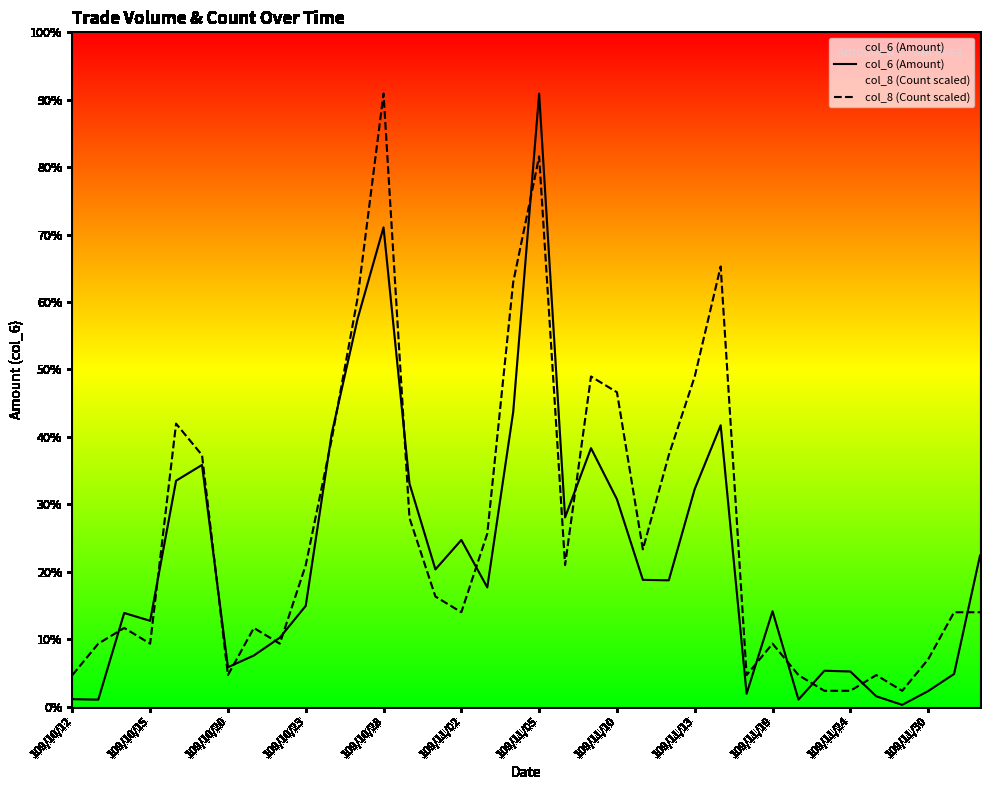

True or false: col_6 (Amount) has a value of 551823.2 at 14.

False